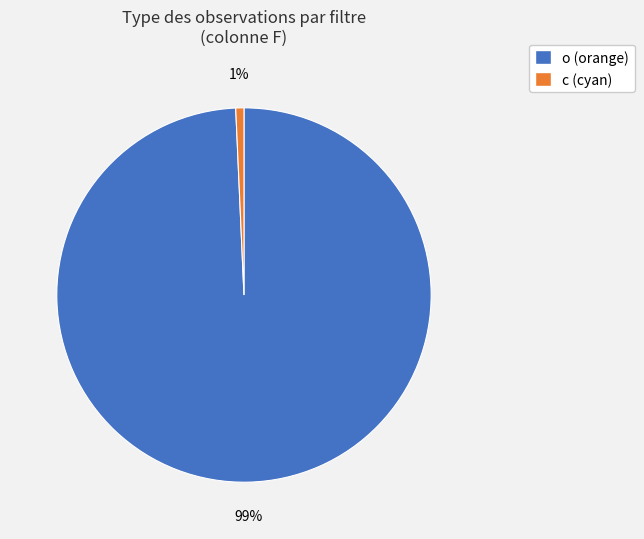

Is it true that c is 11% of the pie?

False